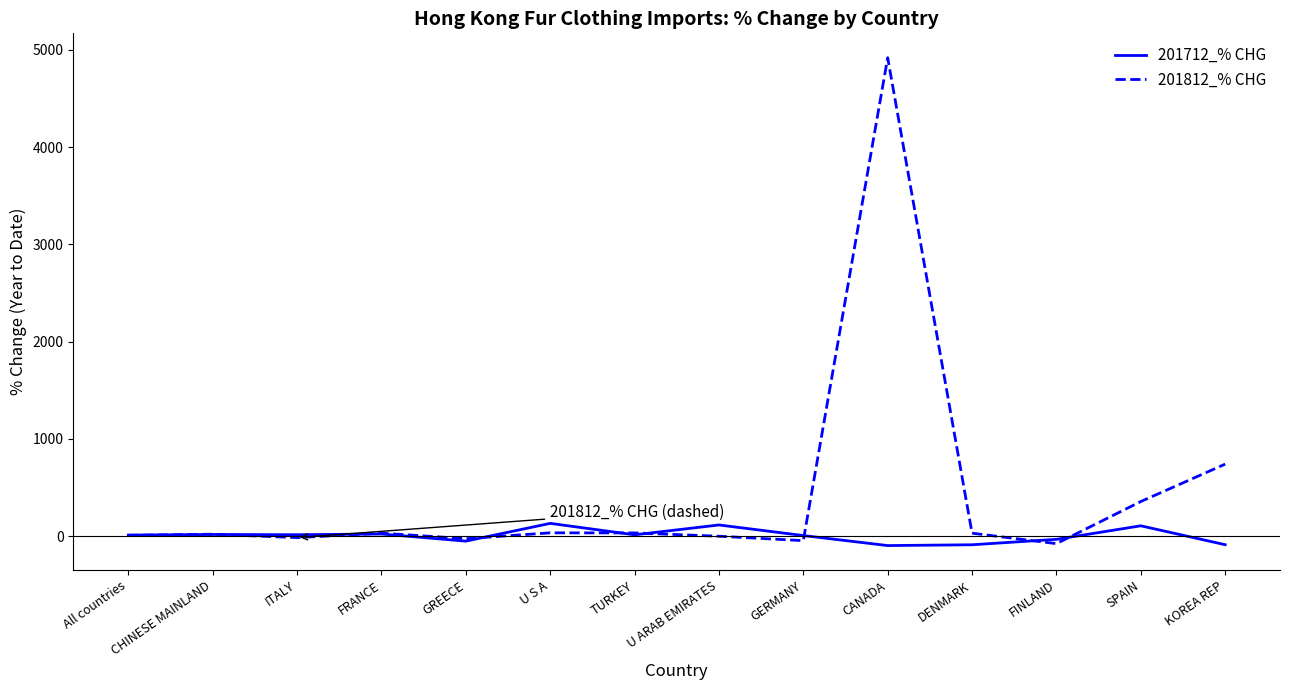

True or false: 201812_% CHG and 201712_% CHG cross at least once.

True